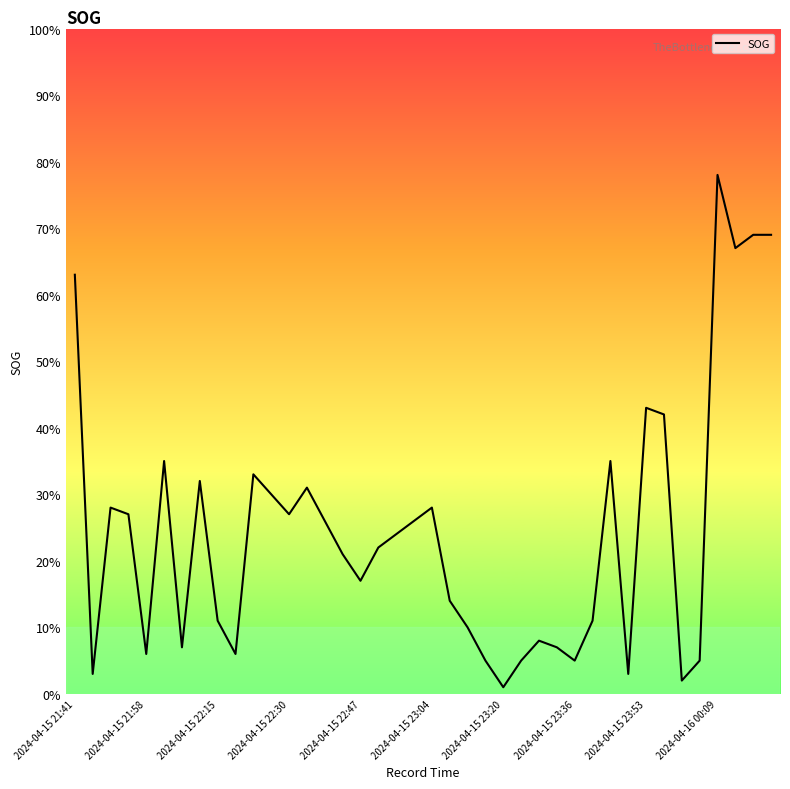

Does the chart have visible grid lines?

No